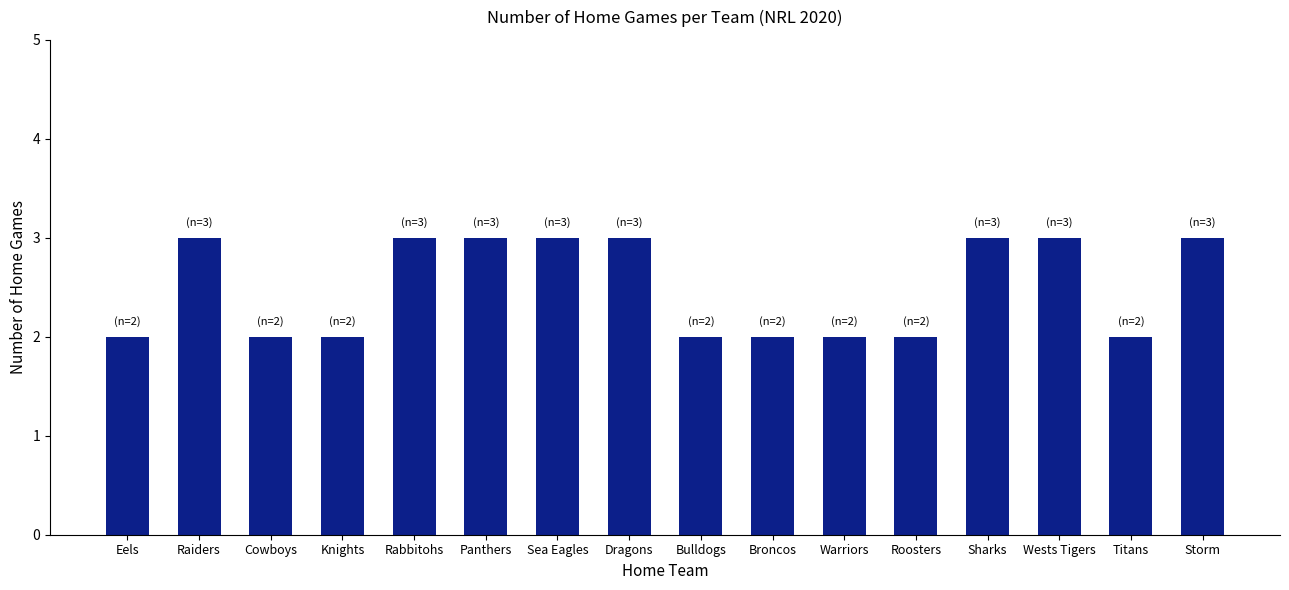

Count the values in the range 2 to 3.

16